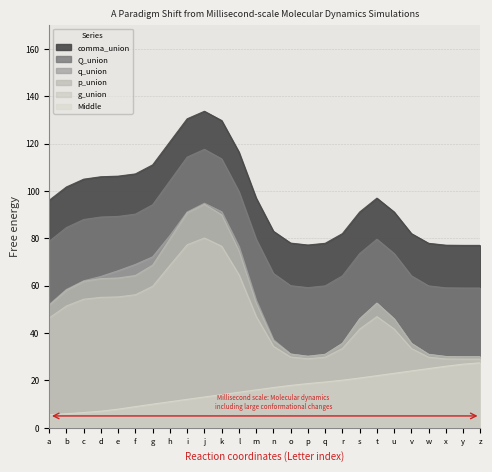

In q_union, how many points are higher than both neighbors (excluding endpoints)?

6